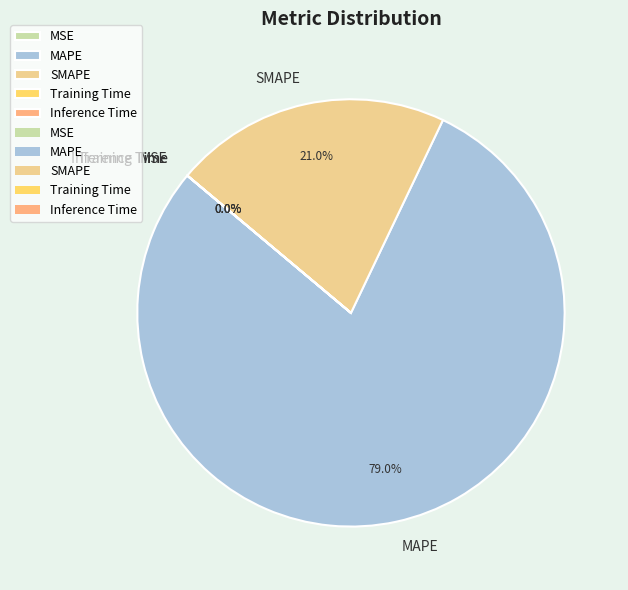

What is the largest slice in the pie chart?

MAPE